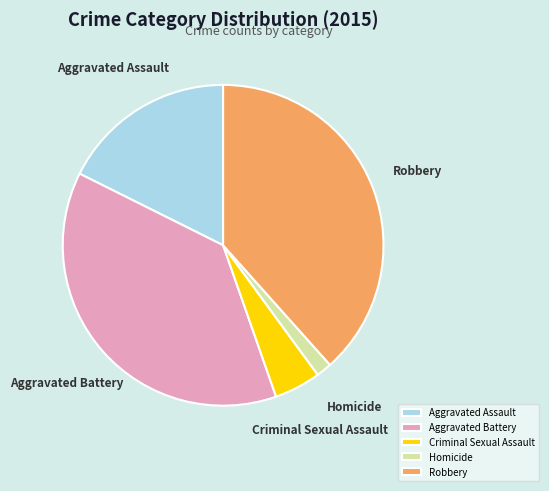

Do Homicide and Robbery together represent more than half of the pie?

No